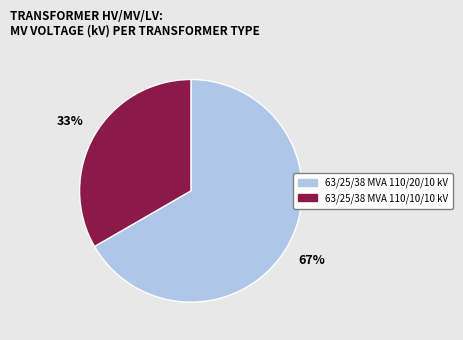

Which category has the biggest portion of the pie?

63/25/38 MVA 110/20/10 kV